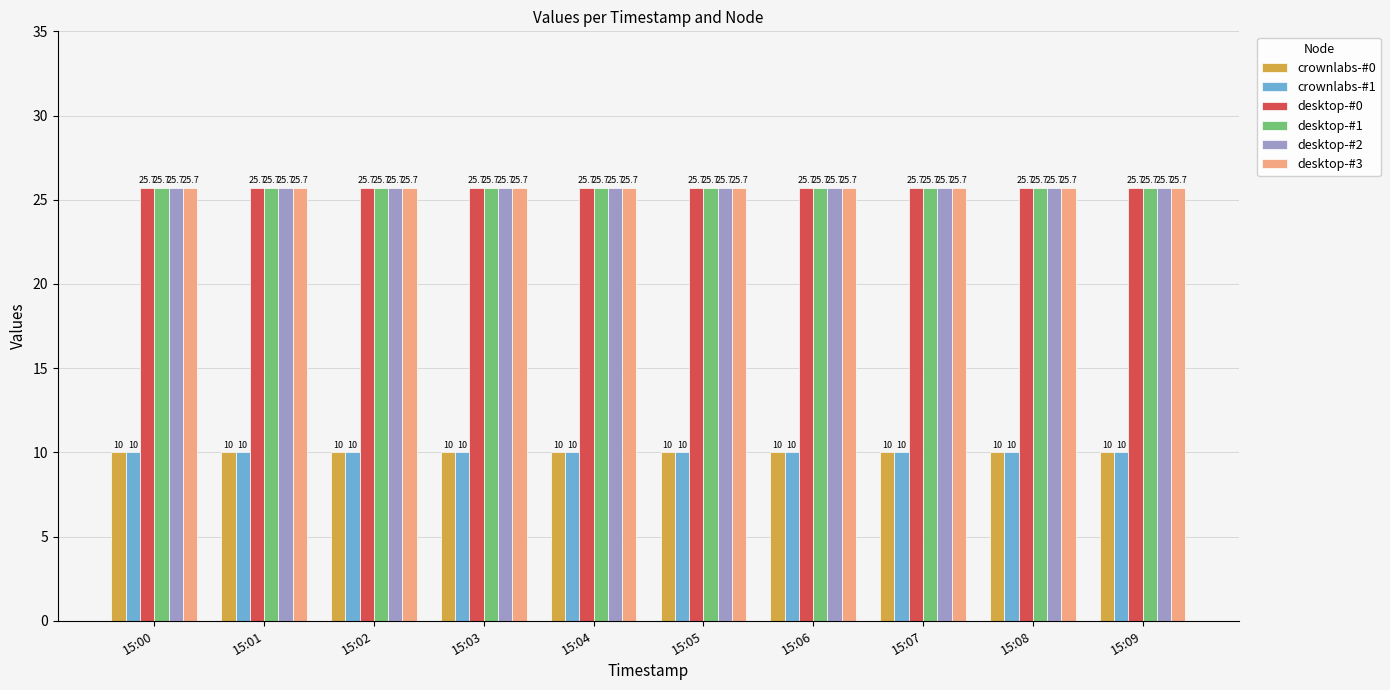

What value does the desktop-#2 series have at 15:08?

25.7